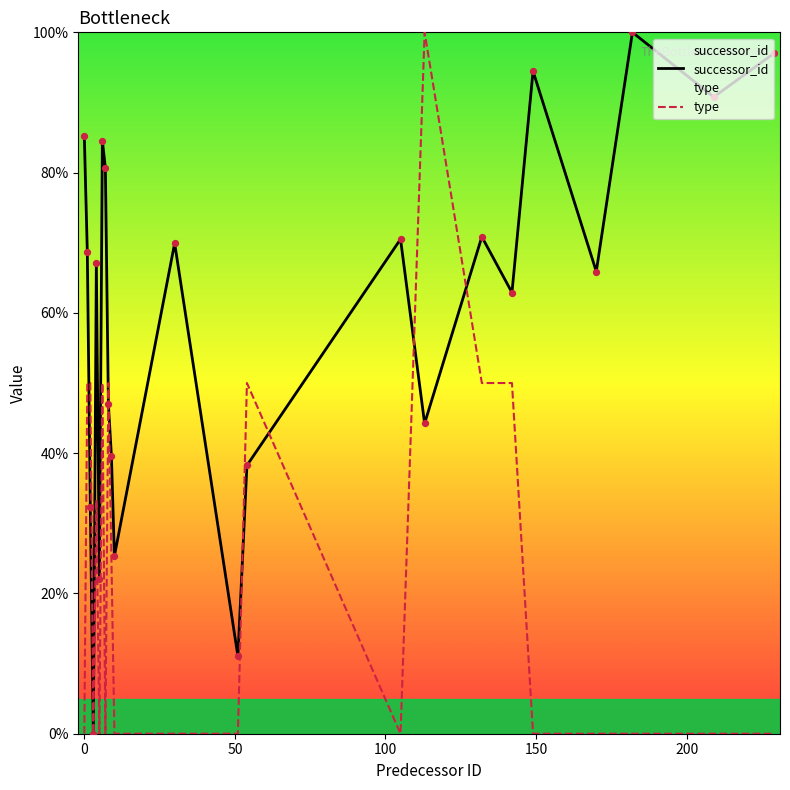

Which series contains the lowest Y value?

successor_id